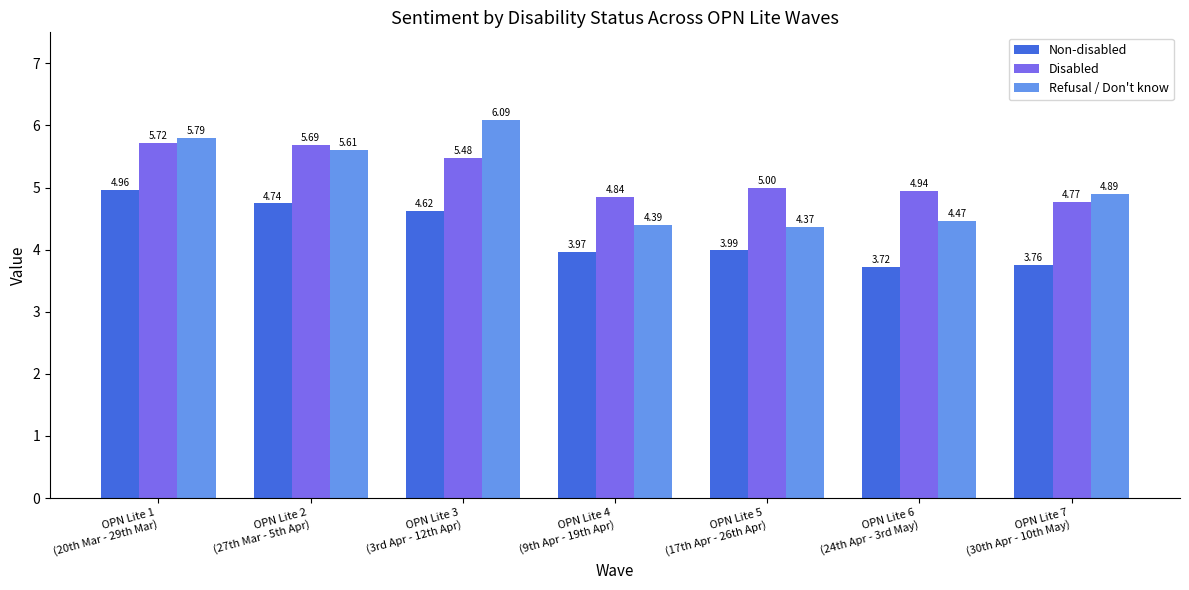

Which series has the widest spread of values?

Refusal / Don't know